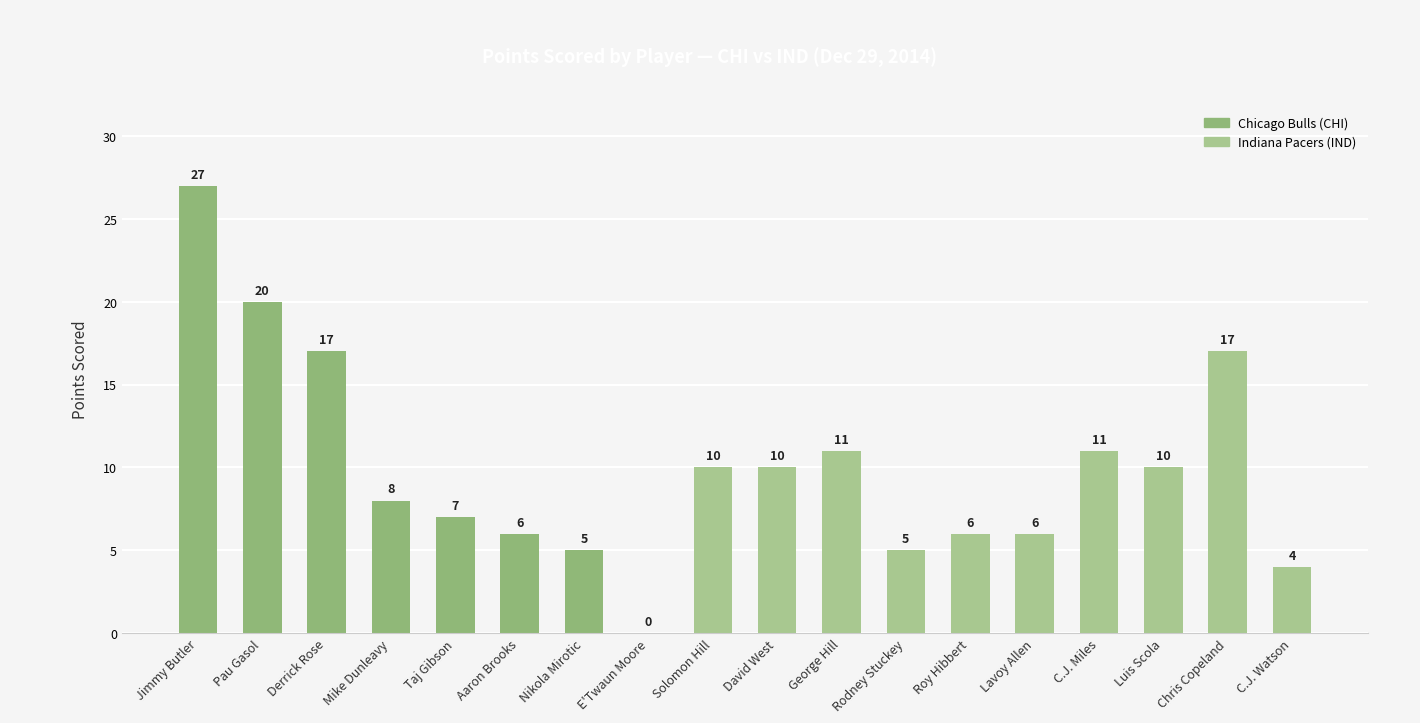

True or false: the data shows 5 at C.J. Miles.

False